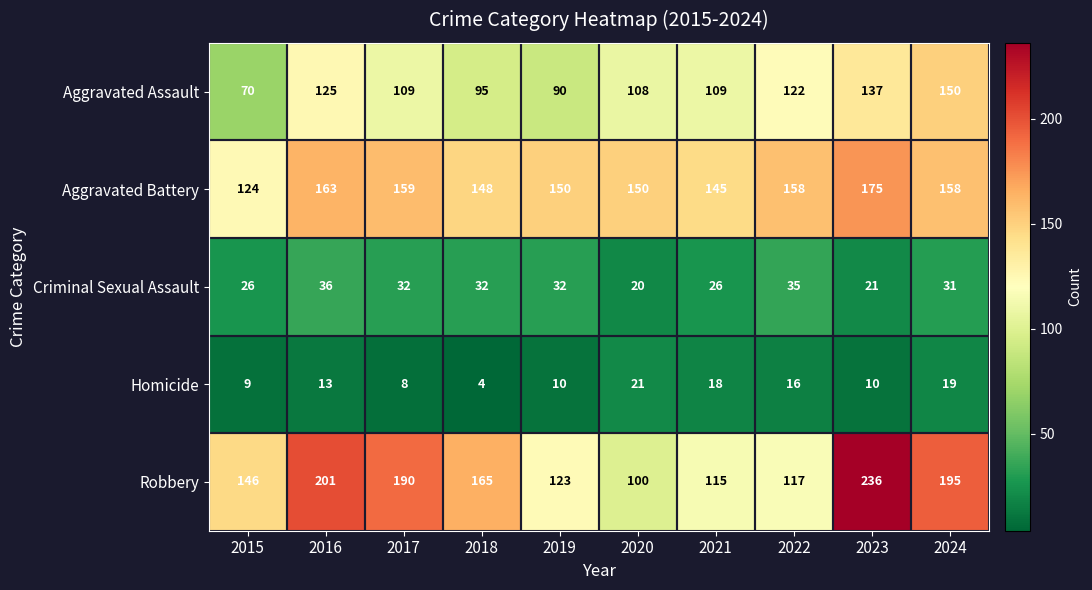

Which series has the largest range (max minus min)?

Robbery